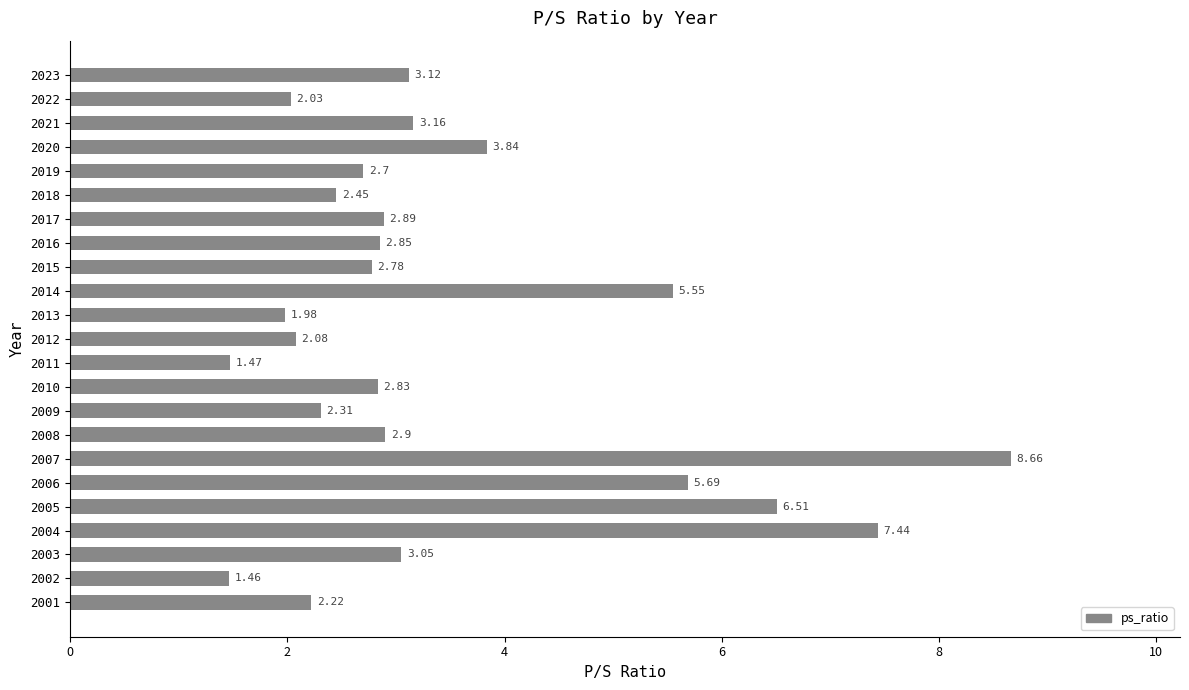

What is the change in value from 2022 to 2010?

+0.8